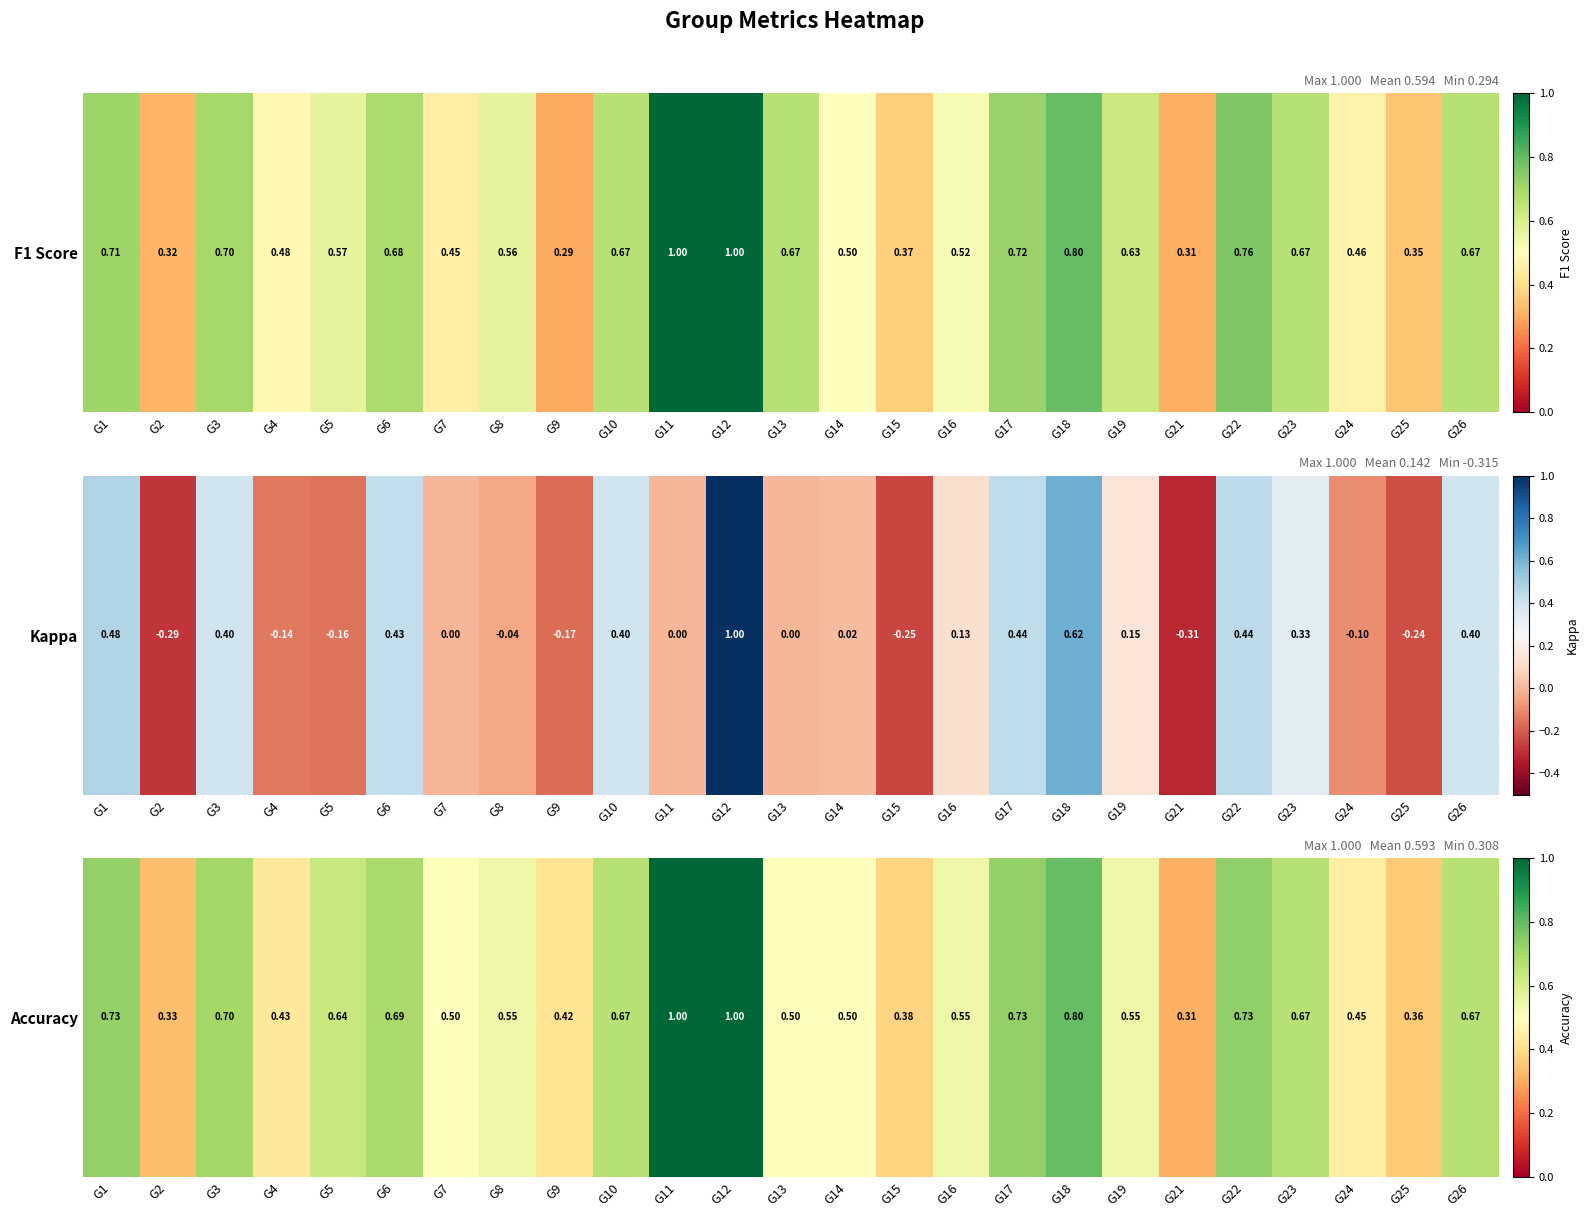

Between G7 and G9, which is larger?

G7